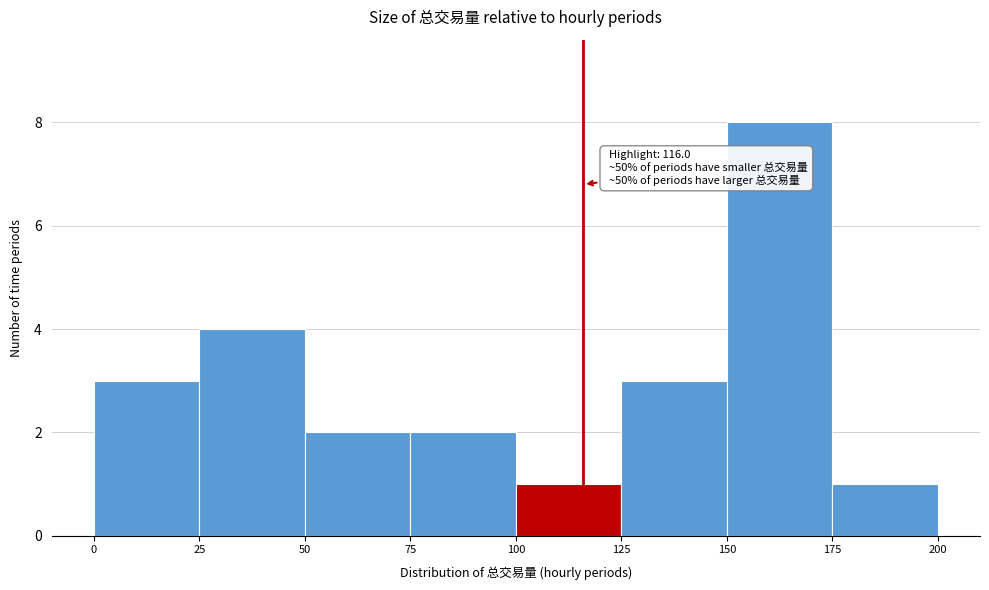

Over which range of the x-axis is the bar tallest?

150 to 175